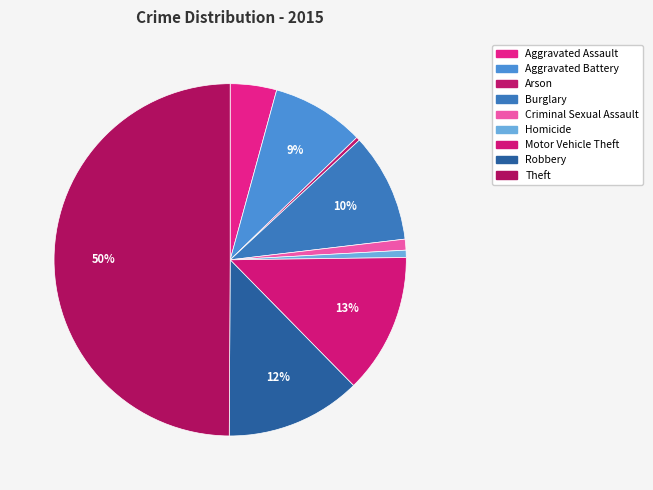

What is the ratio of the value at Theft to the value at Burglary?

5.0